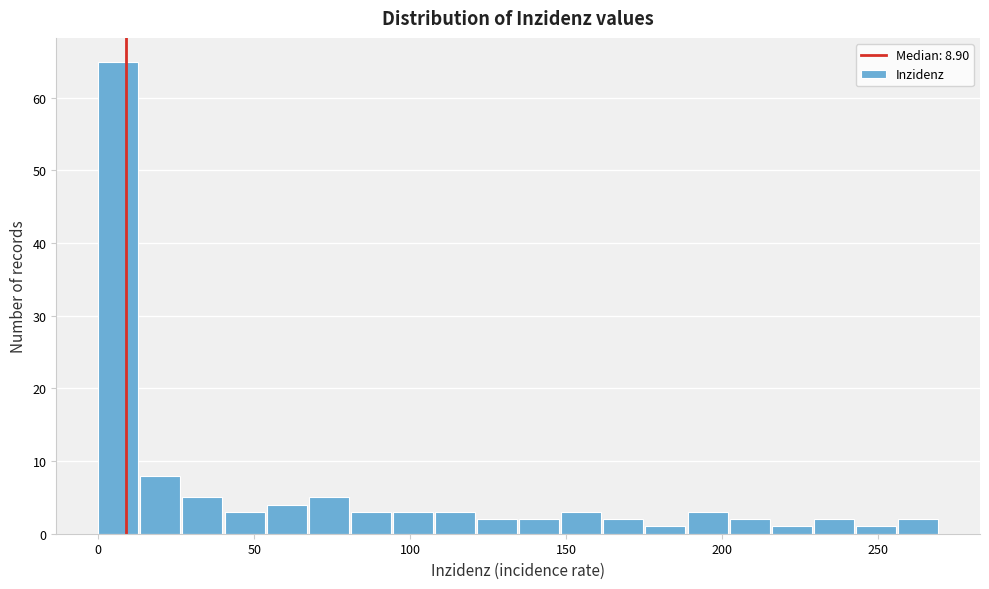

Around what value on the x-axis is the tallest bar? Give the approximate position of its centre, as read against the axis.

5